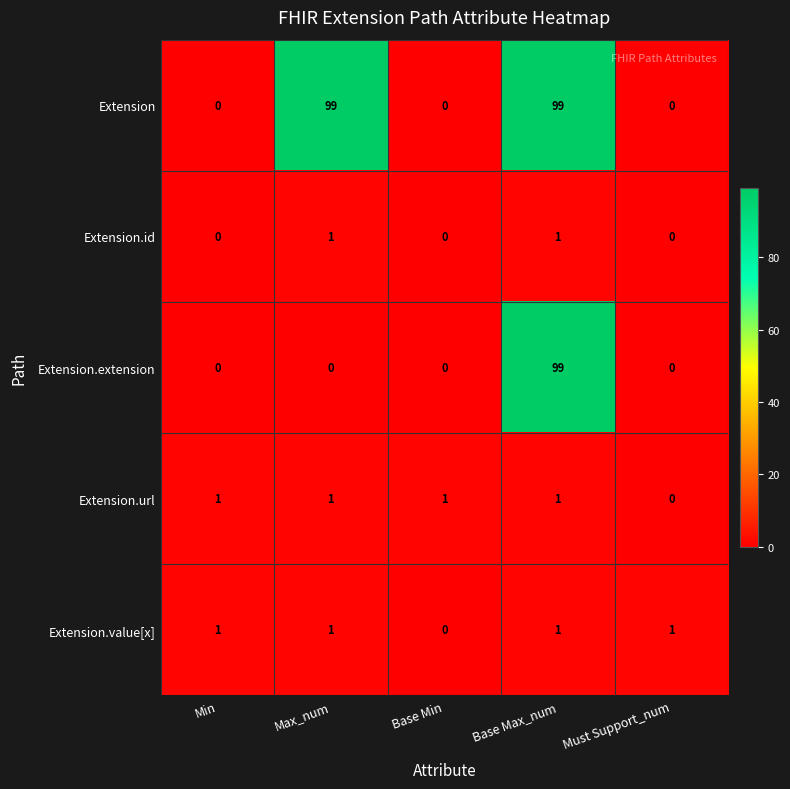

At how many categories does at least one series exceed 98?

2